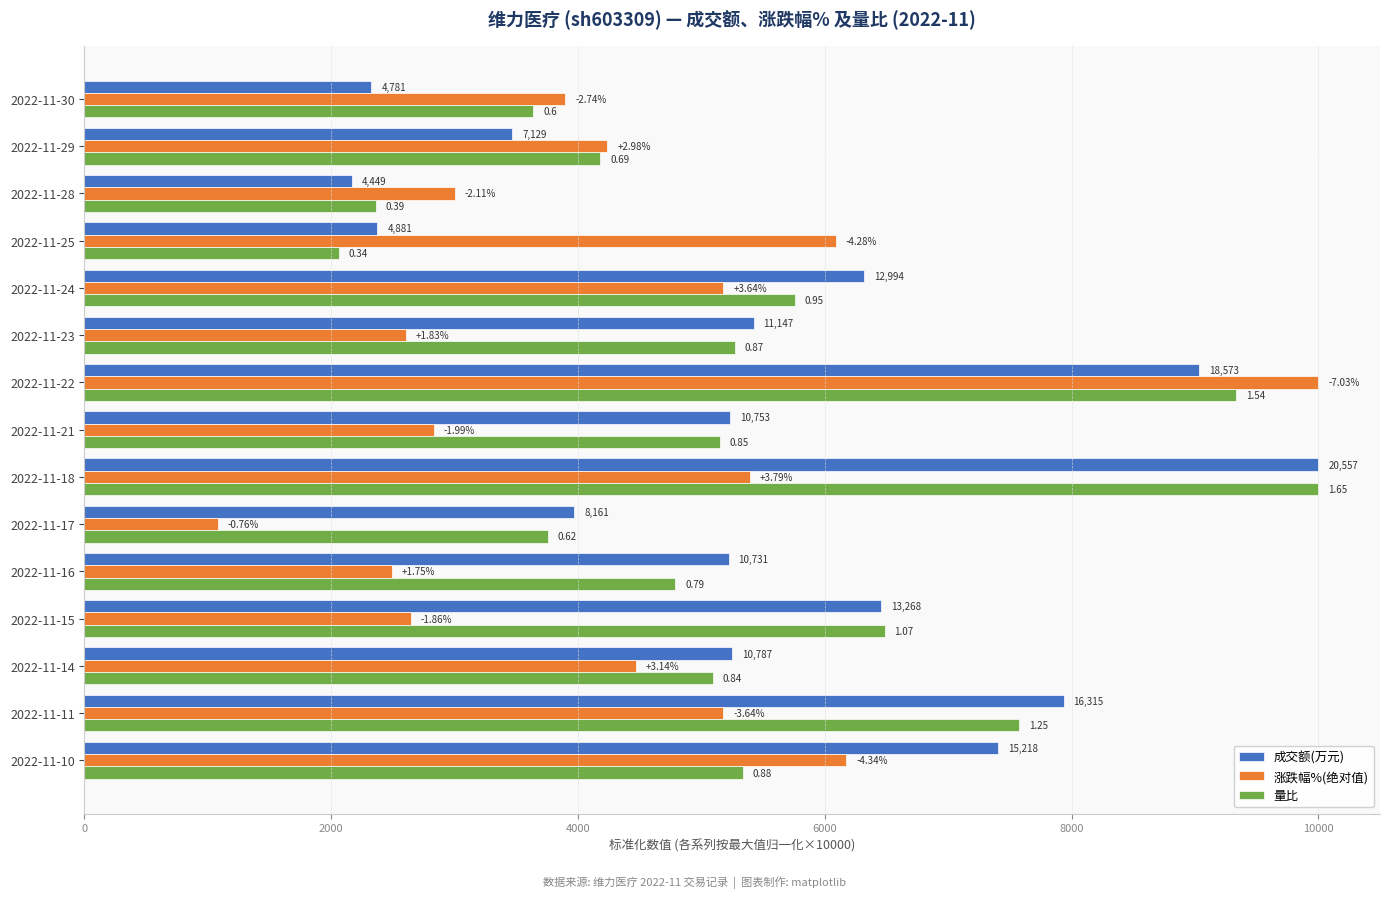

What are all the series names shown in the legend?

成交额(万元), 涨跌幅%(绝对值), 量比